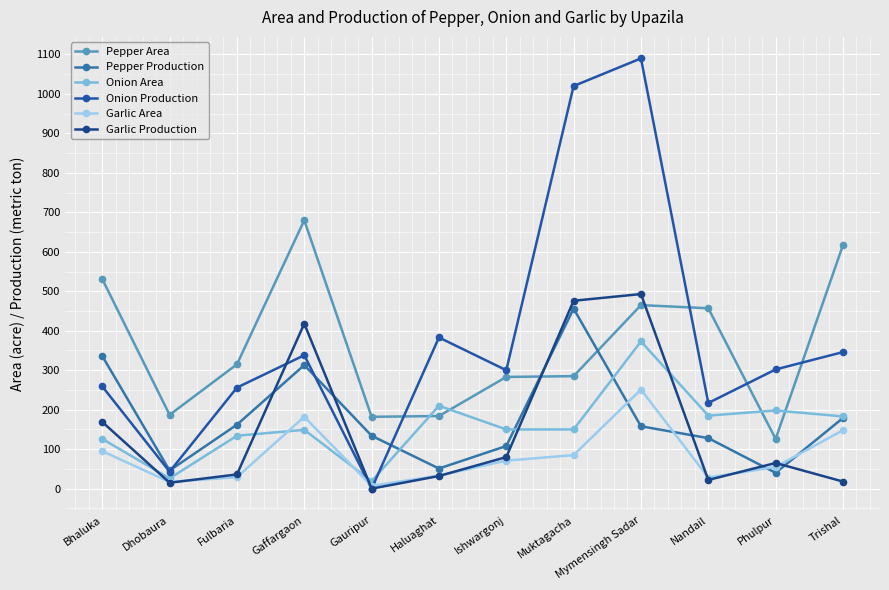

How many interior local peaks does the Garlic Area series have?

2